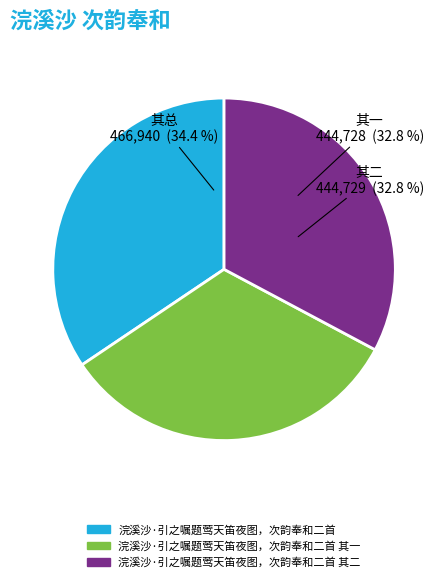

Does any single category account for the majority?

No